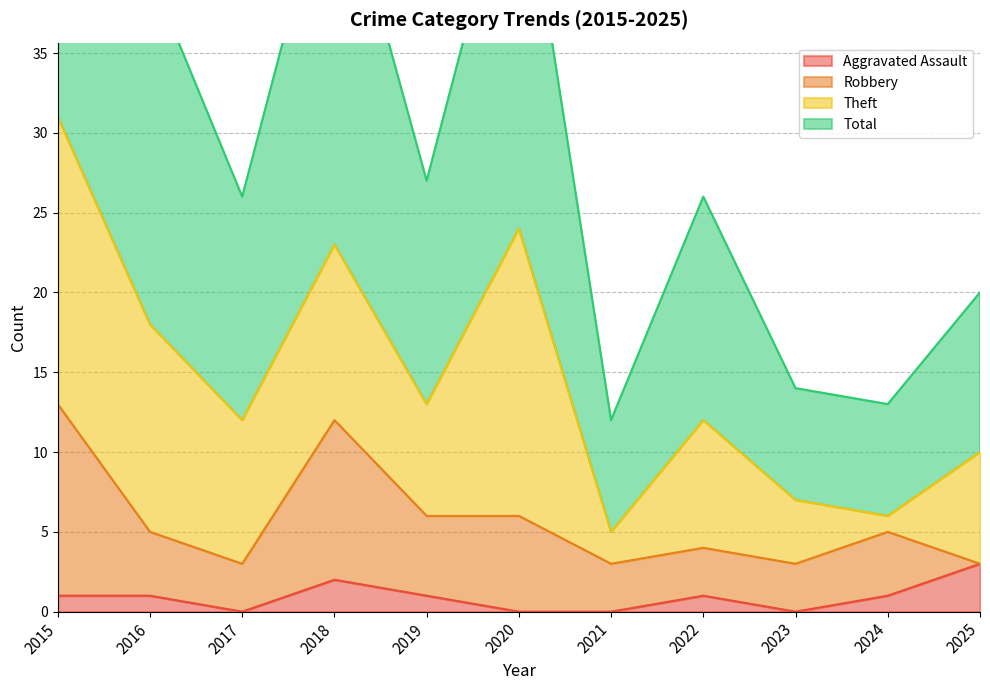

What value does the Total series have at 2025?

20